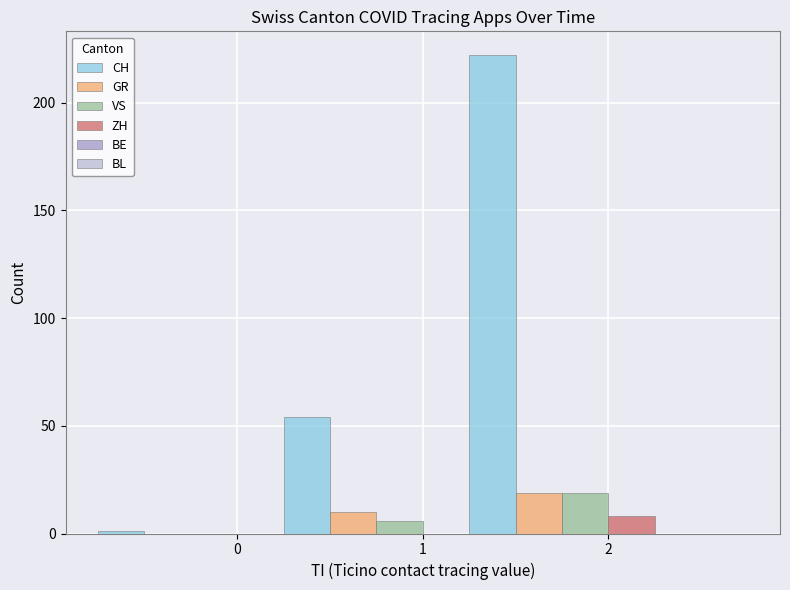

What is the average value of the VS series?

8